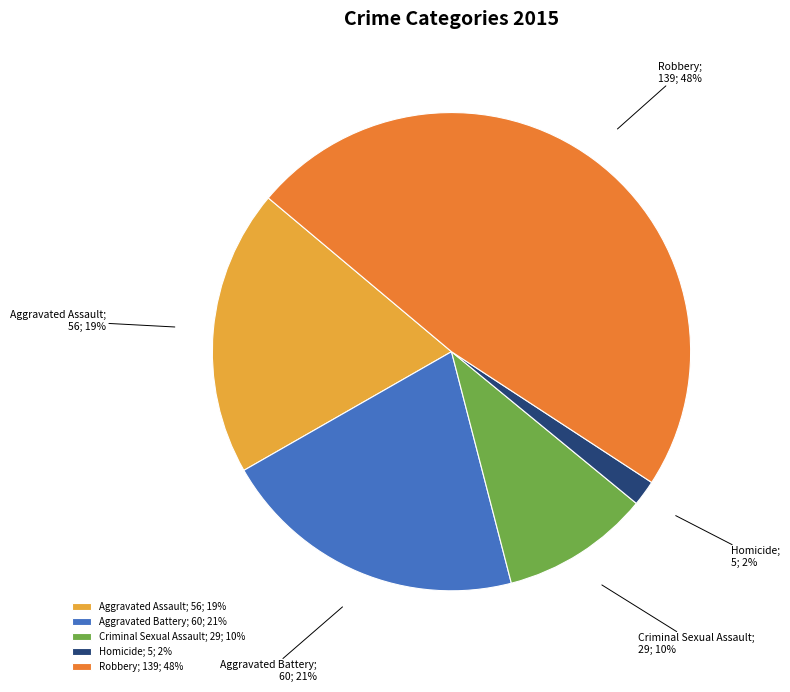

What is the largest slice in the pie chart?

Robbery